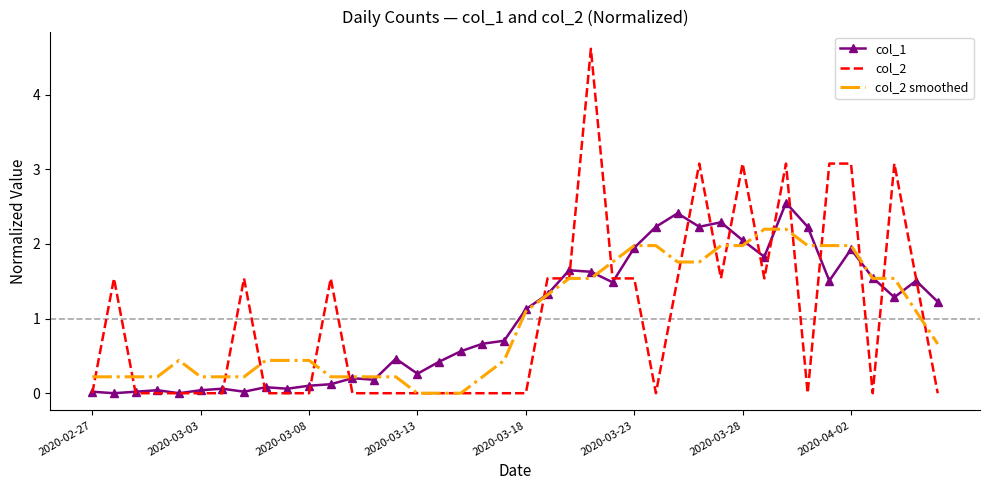

List the series in order of their peak value, highest first.

col_2, col_1, col_2 smoothed